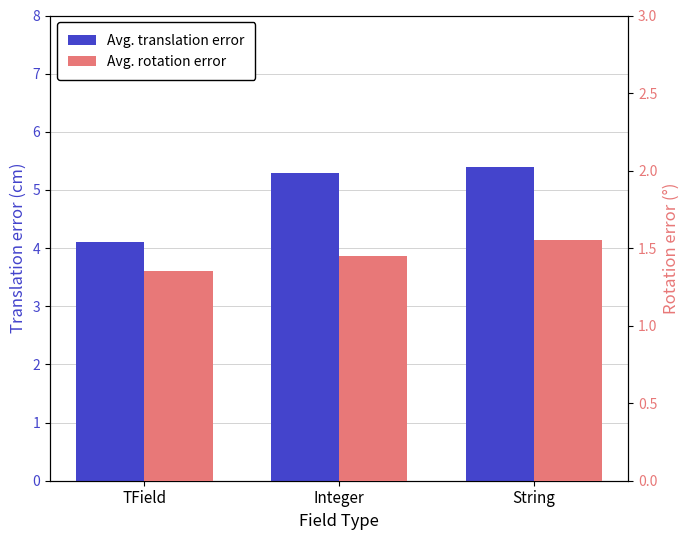

Rank the series at TField from lowest to highest value.

Avg. rotation error, Avg. translation error